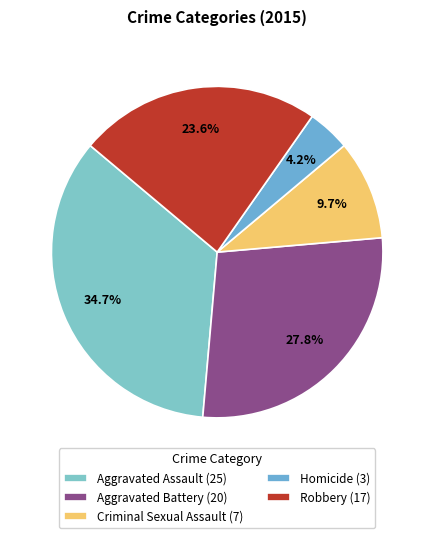

To the nearest percent, what portion does Homicide represent?

4%